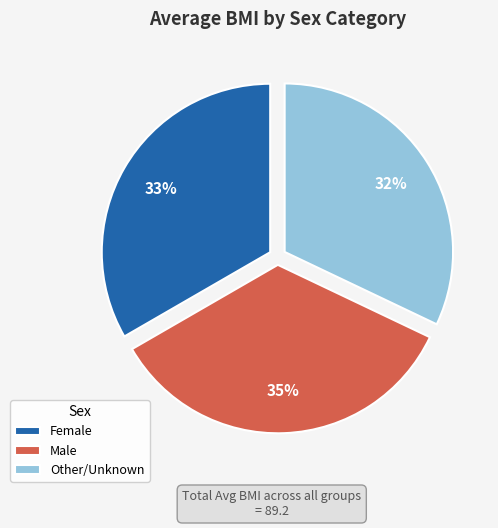

Does any single category account for the majority?

No